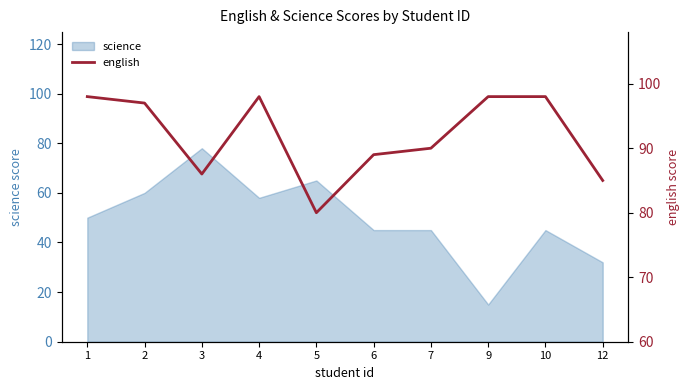

Count the number of categories in the chart.

10